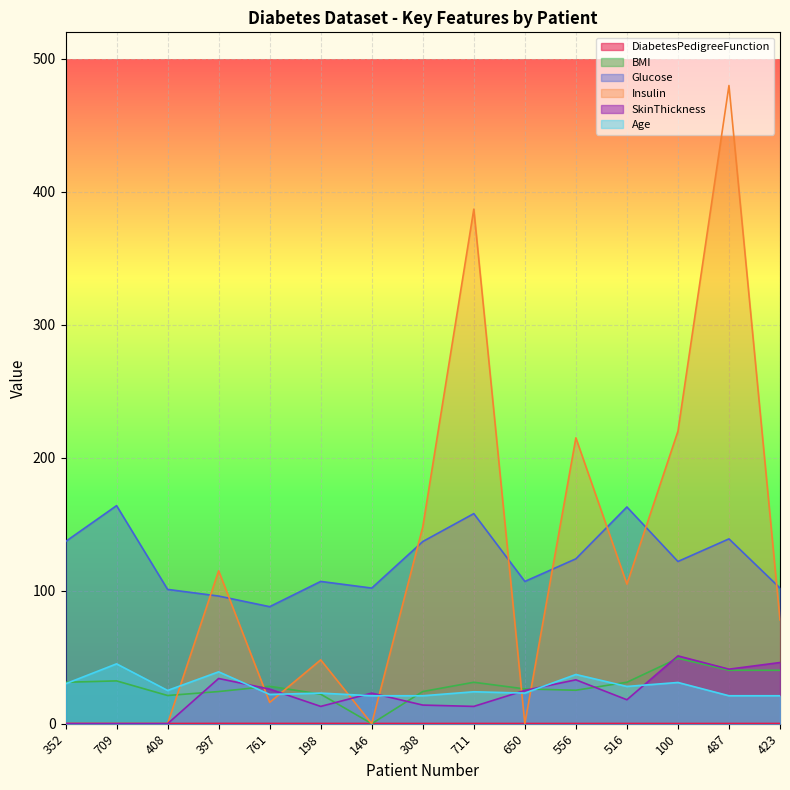

Between 709 and 556, which series saw the biggest shift?

Insulin